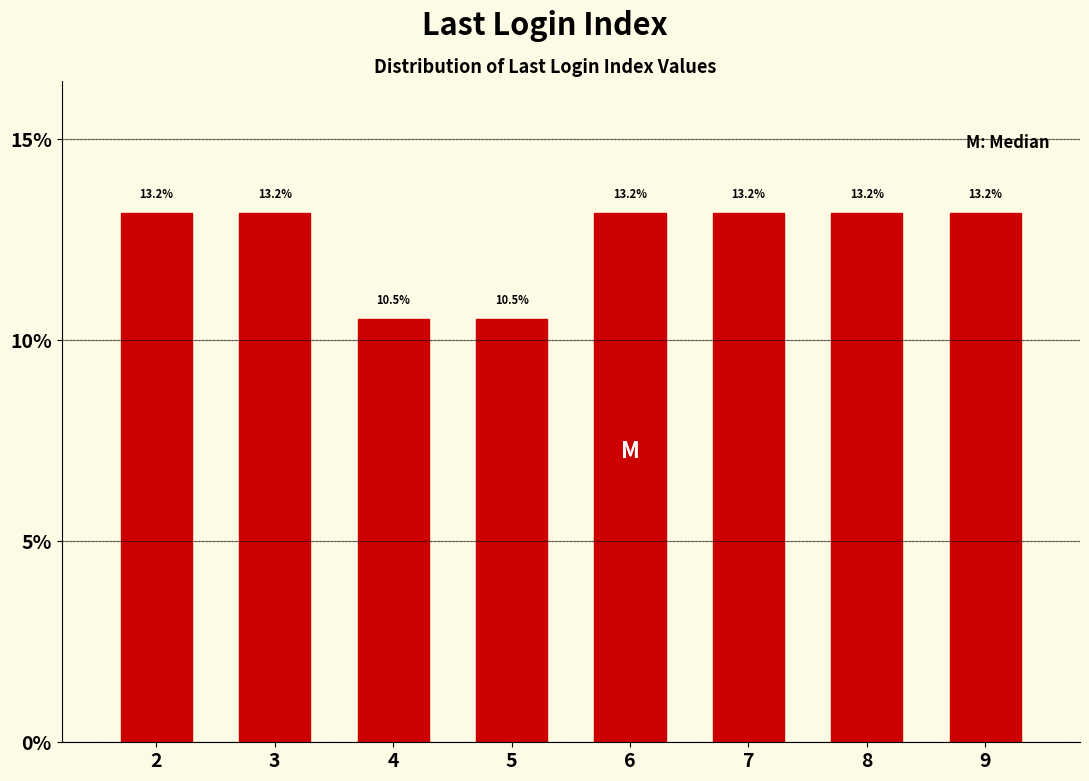

Reading left to right, extract all data points from this chart.

2=13.2	3=13.2	4=10.5	5=10.5	6=13.2	7=13.2	8=13.2	9=13.2